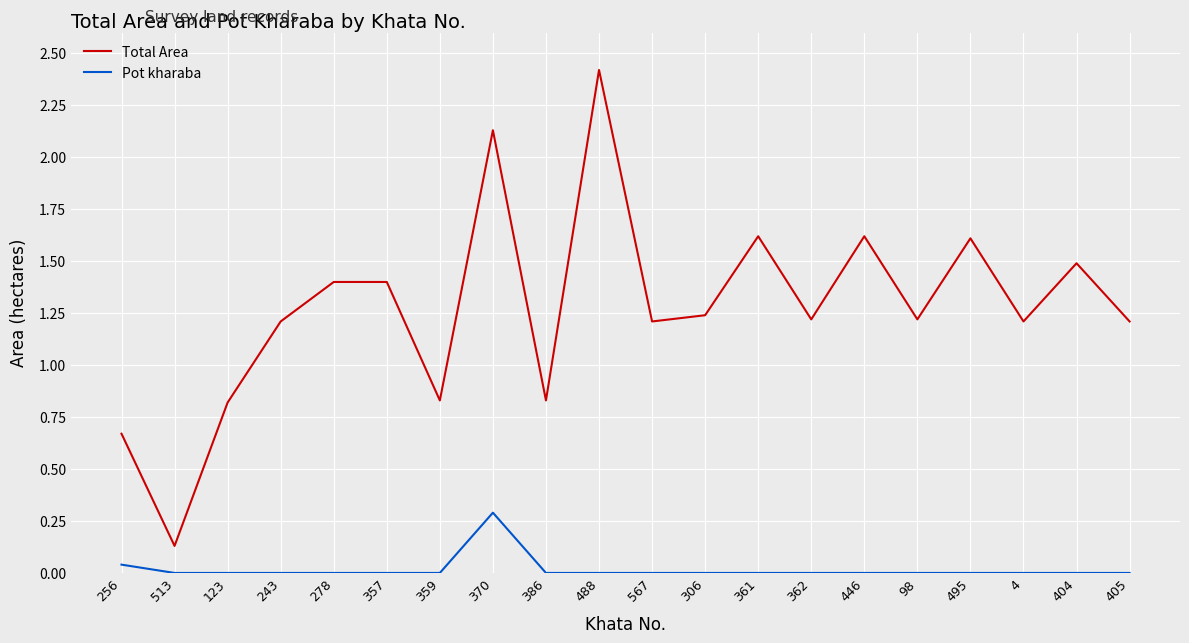

Where does the Total Area series first go above 1?

243